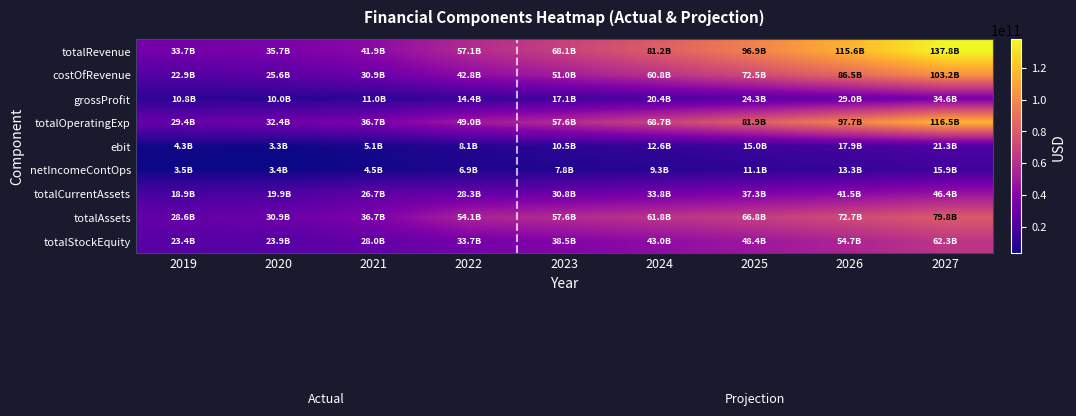

Reading right to left, extract all data points from this chart.

totalRevenue: 2027=137827777365	2026=115560116502	2025=96890052073	2024=81236351042	2023=68111685250	2022=57107460000	2021=41878880000	2020=35658080000	2019=33659410000
costOfRevenue: 2027=103191788925	2026=86519969909	2025=72541674789	2024=60821733834	2023=50995283985	2022=42756410000	2021=30875870000	2020=25644080000	2019=22904640000
grossProfit: 2027=34635988439	2026=29040146592	2025=24348377283	2024=20414617208	2023=17116401265	2022=14351050000	2021=11003010000	2020=10014000000	2019=10754770000
totalOperatingExp: 2027=116518120459	2026=97693279484	2025=81909807838	2024=68676337364	2023=57580886077	2022=48971470000	2021=36743910000	2020=32382200000	2019=29378550000
ebit: 2027=21309656905	2026=17866837017	2025=14980244234	2024=12560013678	2023=10530799173	2022=8135990000	2021=5134970000	2020=3275880000	2019=4280860000
netIncomeContOps: 2027=15875102791	2026=13290717263	2025=11123868907	2024=9307099797	2023=7783850608	2022=6903860000	2021=4506770000	2020=3402890000	2019=3516790000
totalCurrentAssets: 2027=46446324976	2026=41451272702	2025=37263228509	2024=33751810969	2023=30807703273	2022=28339250000	2021=26703130000	2020=19855610000	2019=18905060000
totalAssets: 2027=79806041682	2026=72726026007	2025=66789868203	2024=61812764889	2023=57639769795	2022=54140970000	2021=36655240000	2020=30921690000	2019=28555990000
totalStockEquity: 2027=62326551096	2026=54732055880	2025=48364538616	2024=43025766919	2023=38549535123	2022=33682200000	2021=27956660000	2020=23857550000	2019=23446800000